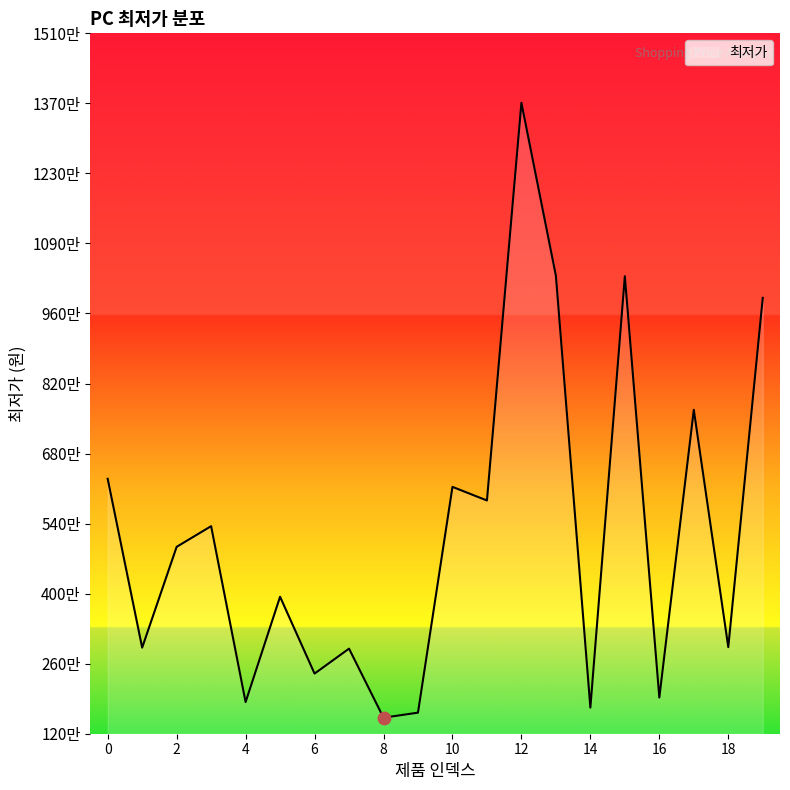

Is this an area chart (filled region under the line)?

Yes